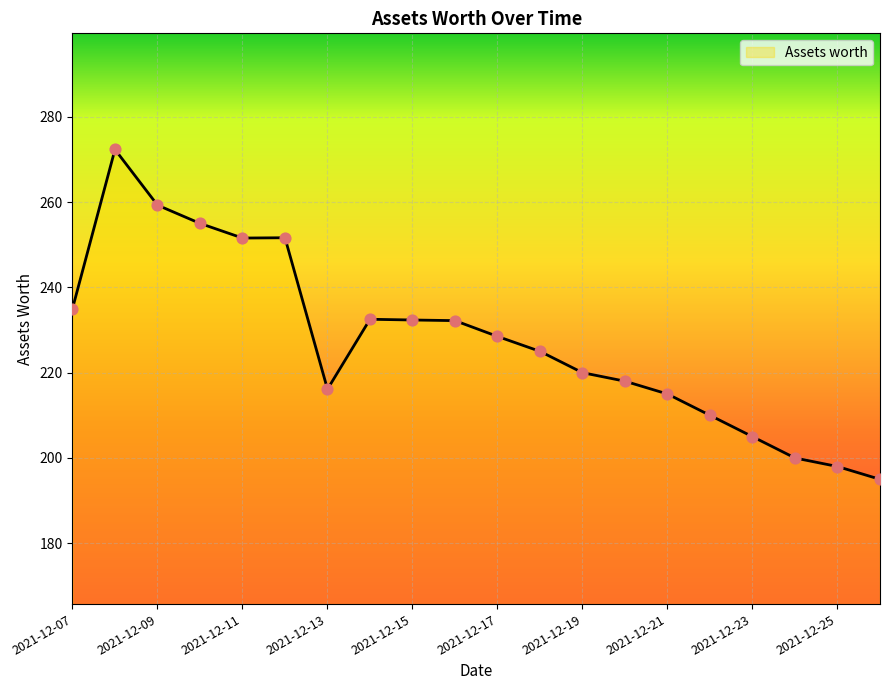

What is the smallest value displayed?

195.0